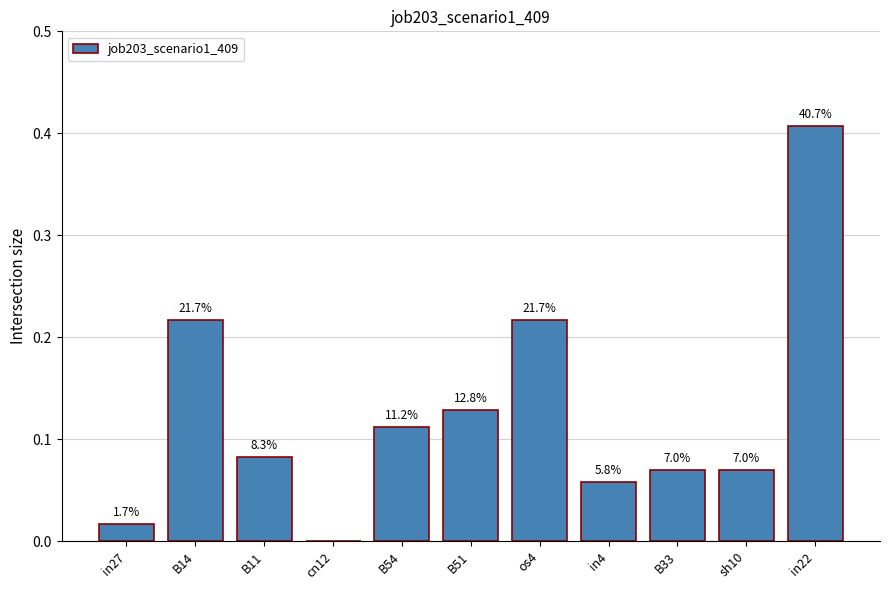

What is the difference between the second highest and second lowest values?

0.2